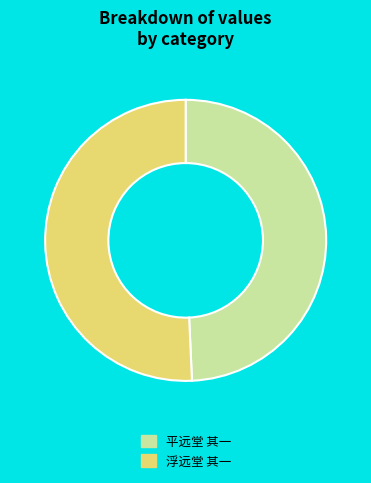

Do 浮远堂 其一 and 平远堂 其一 together represent more than half of the pie?

Yes